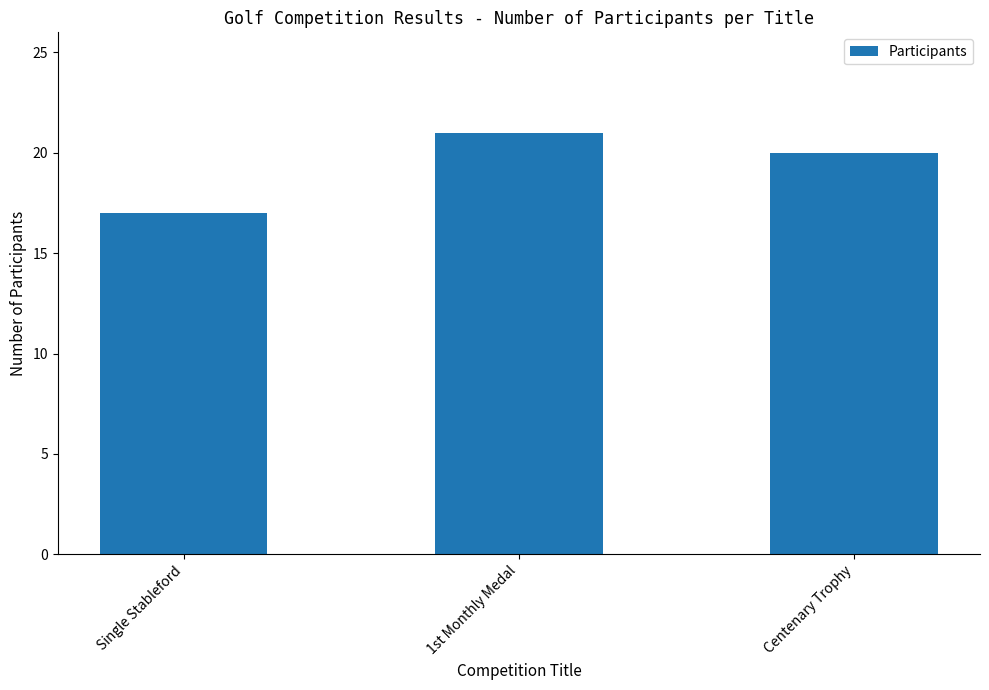

What is the change in value from Single Stableford to Centenary Trophy?

+3